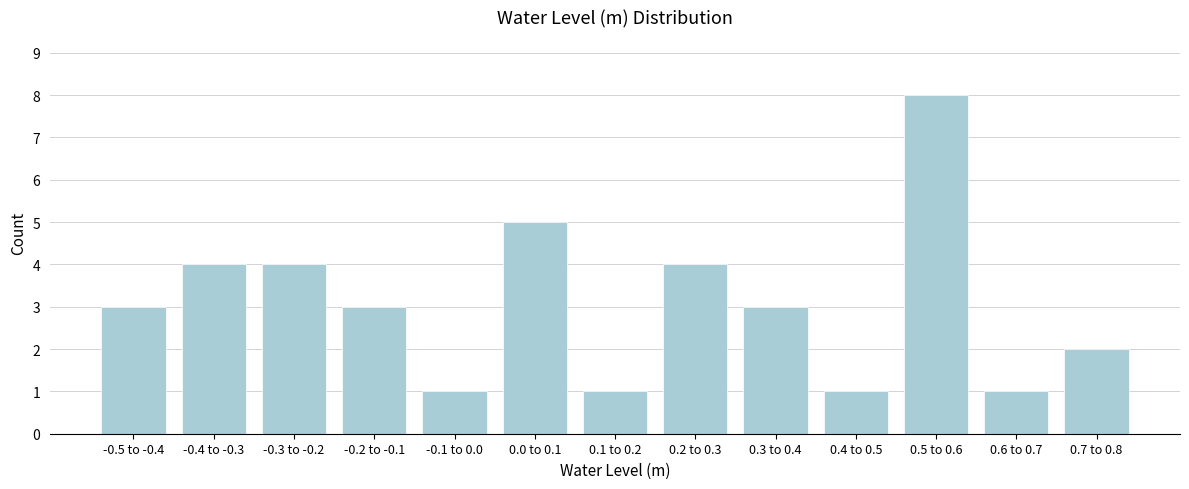

Reading left to right, transcribe all the data shown in this chart.

-0.5 to -0.4=3	-0.4 to -0.3=4	-0.3 to -0.2=4	-0.2 to -0.1=3	-0.1 to 0.0=1	0.0 to 0.1=5	0.1 to 0.2=1	0.2 to 0.3=4	0.3 to 0.4=3	0.4 to 0.5=1	0.5 to 0.6=8	0.6 to 0.7=1	0.7 to 0.8=2